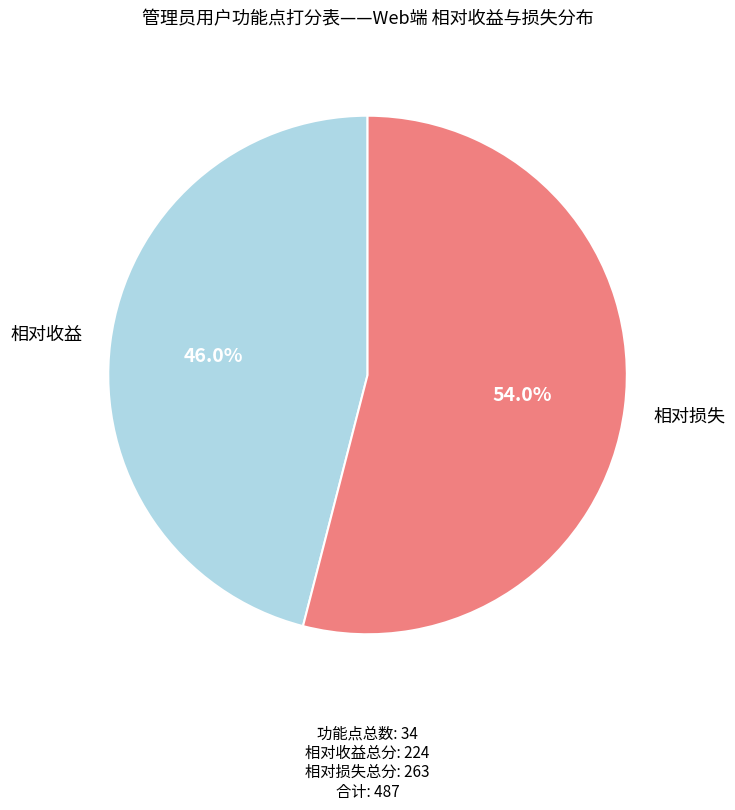

Rank the categories by value from highest to lowest.

相对损失, 相对收益